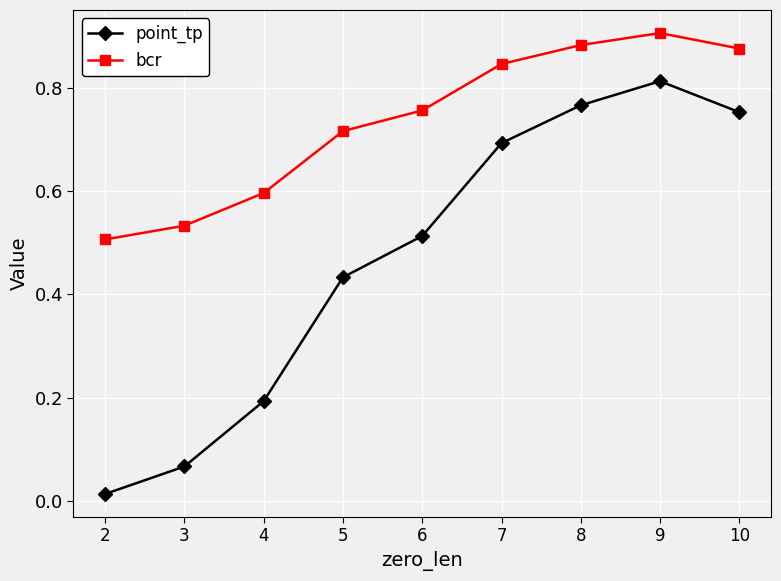

Which series has the widest spread of values?

point_tp